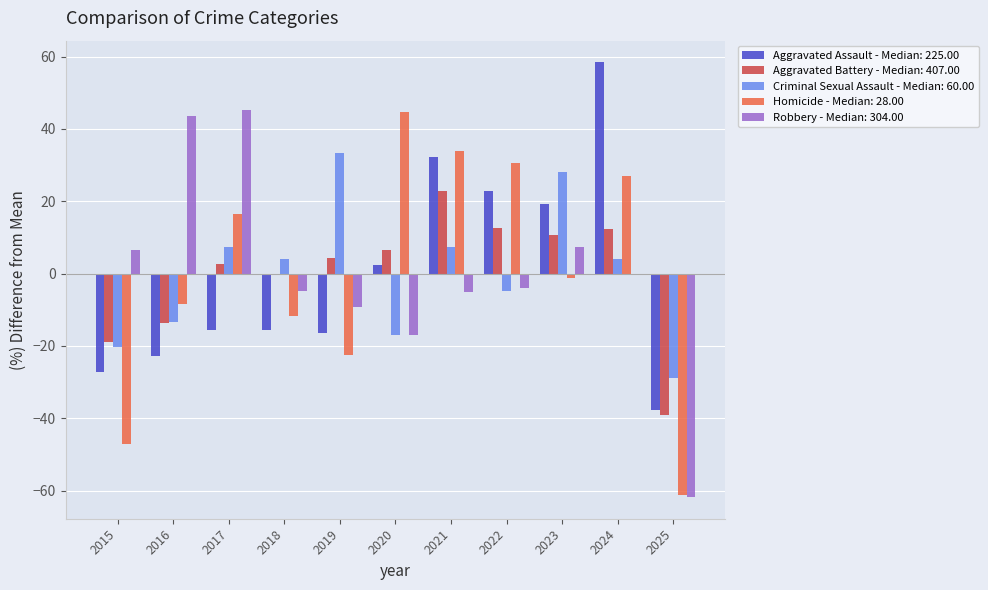

What is the total value across all series at 2015?

-107.1